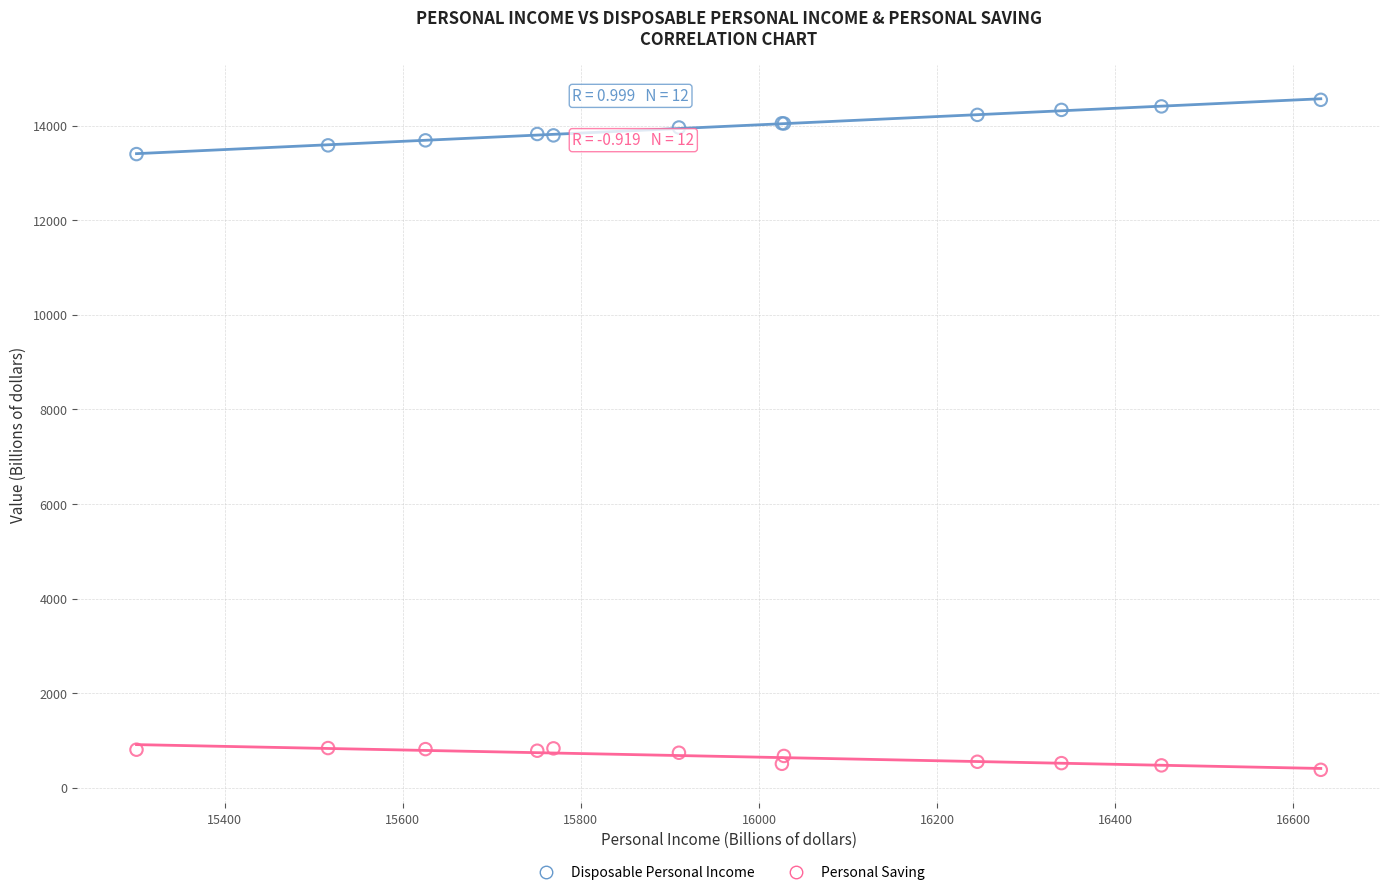

Across all series, what Y value is closest to 7464?

13397.6